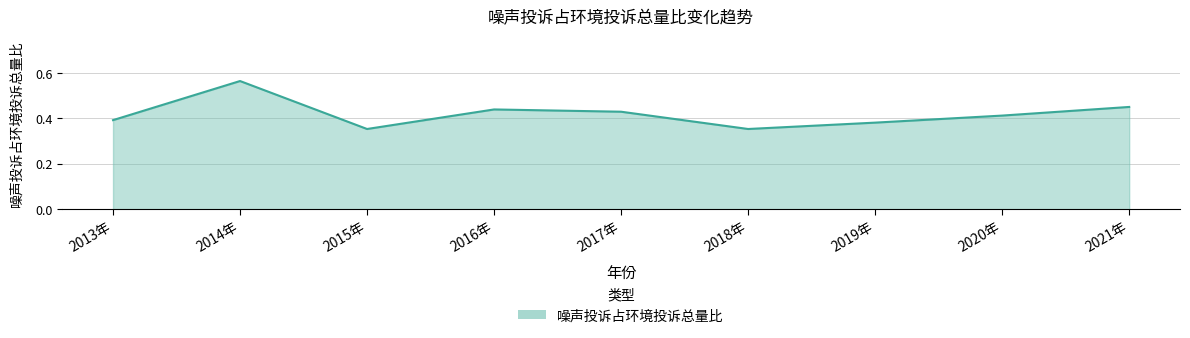

Which category has the highest value across all series?

2014年